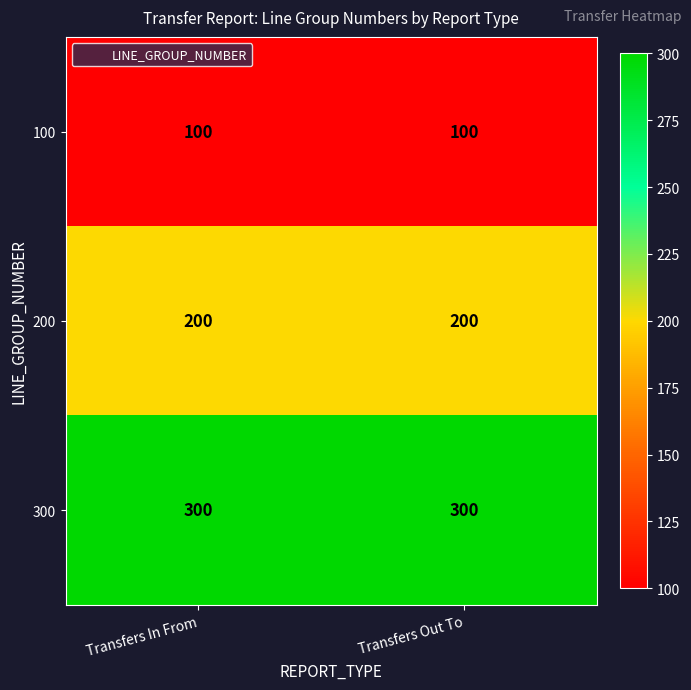

What is the average value of the 200 series?

200